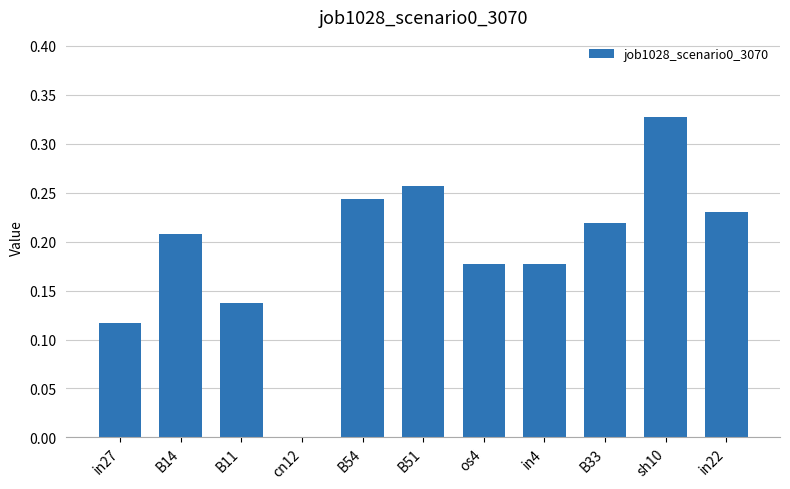

Which has a higher value, B11 or in4?

in4